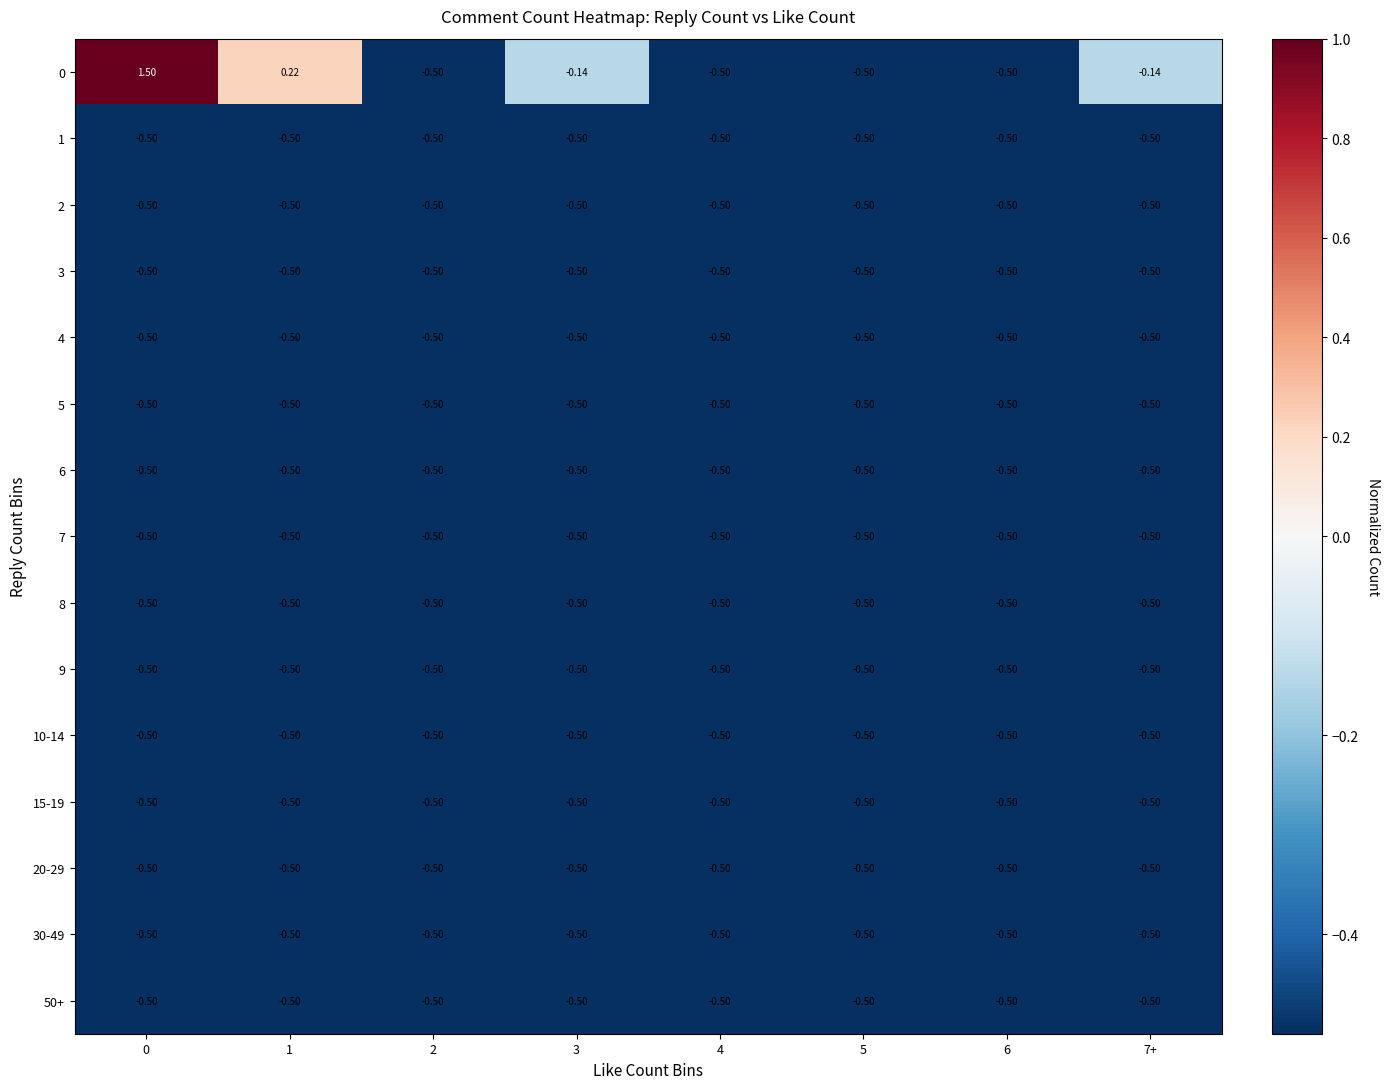

Count the number of categories in the chart.

8